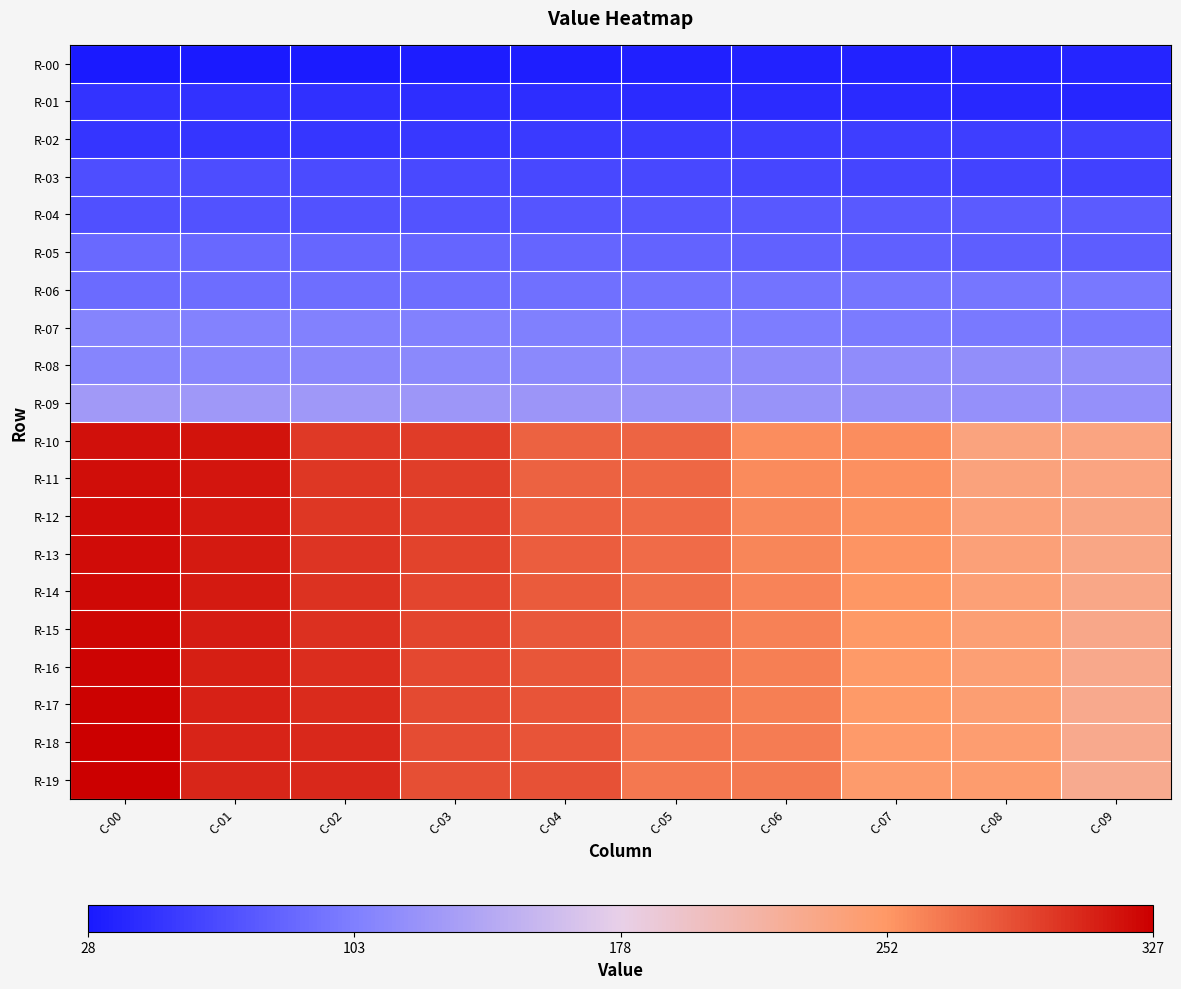

Count the number of categories in the chart.

10